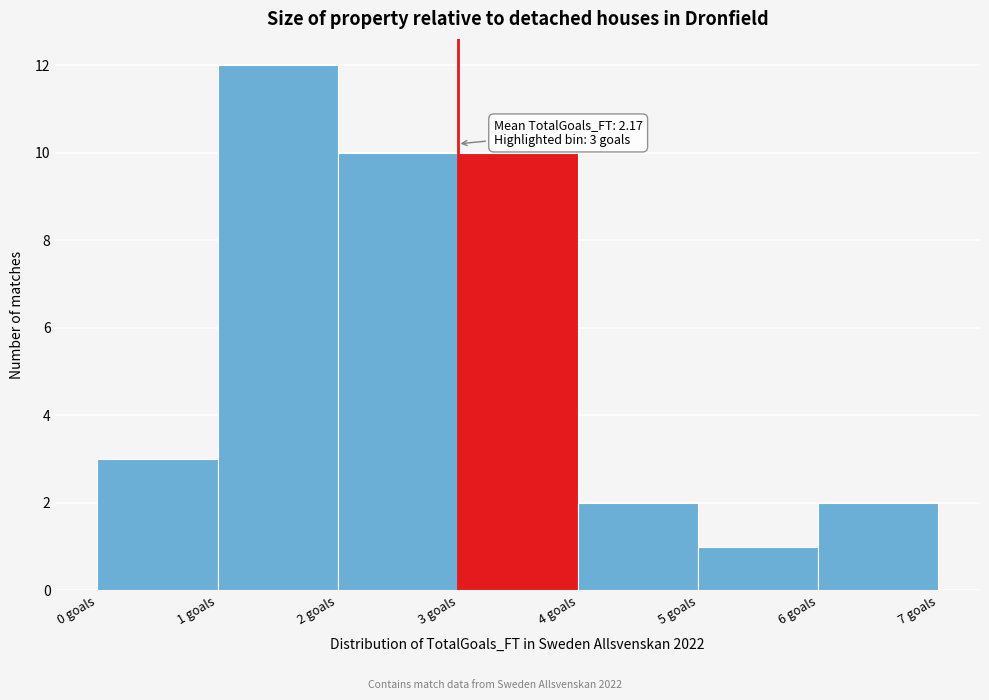

Which range on the x-axis has the tallest bar?

1 to 2